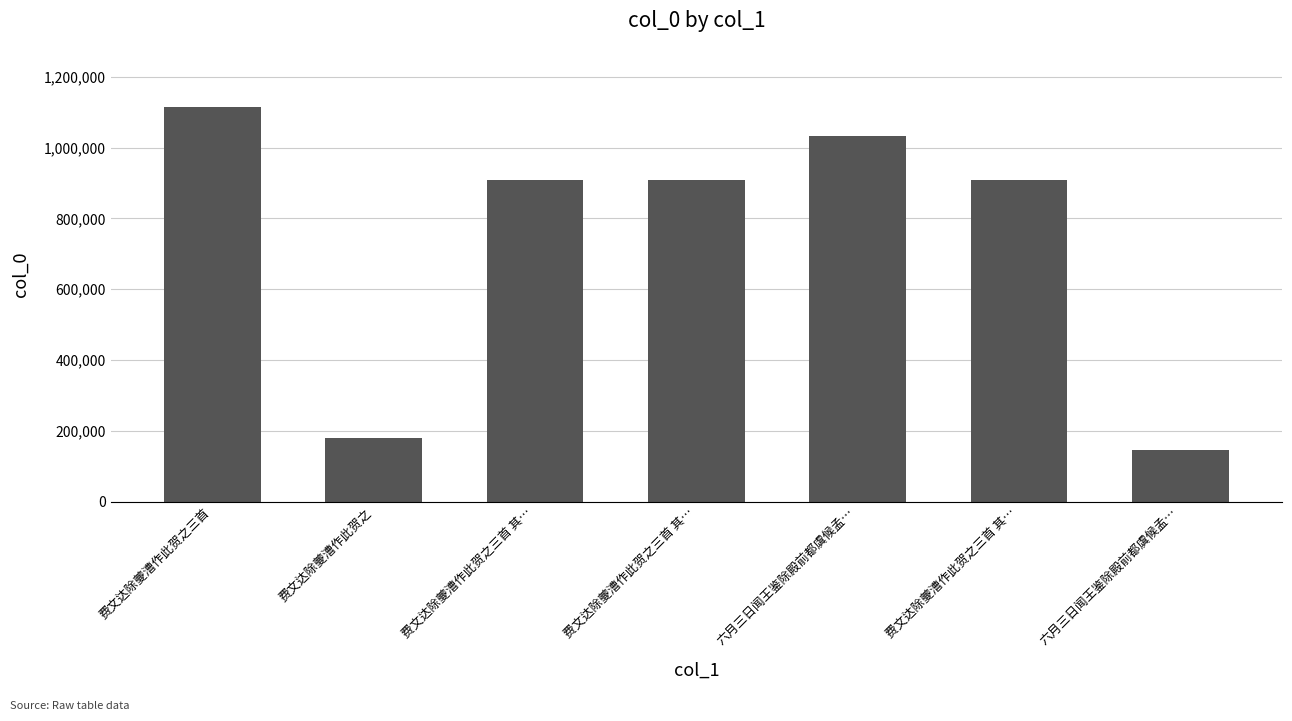

How many data points does each series have?

7